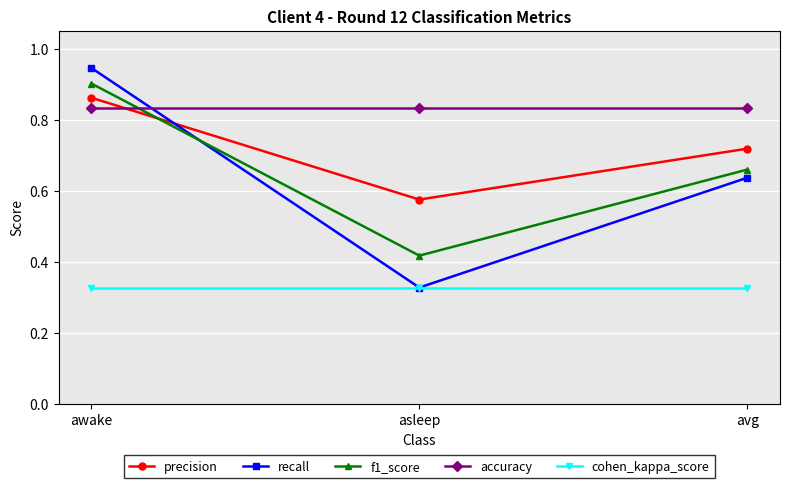

Which series has the largest total across all categories?

accuracy